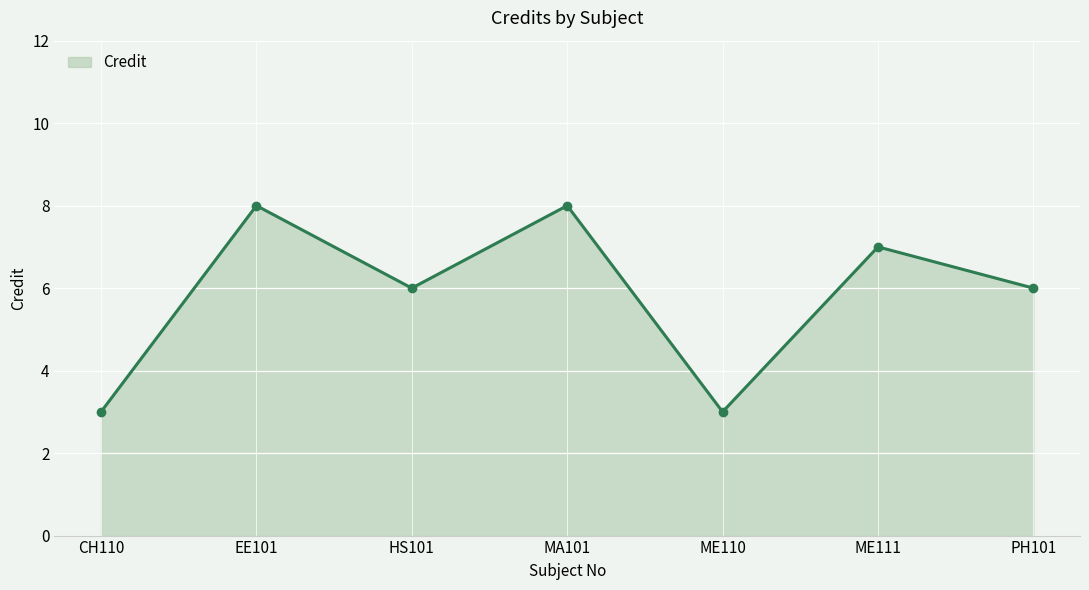

What is the change in value from EE101 to ME110?

-5